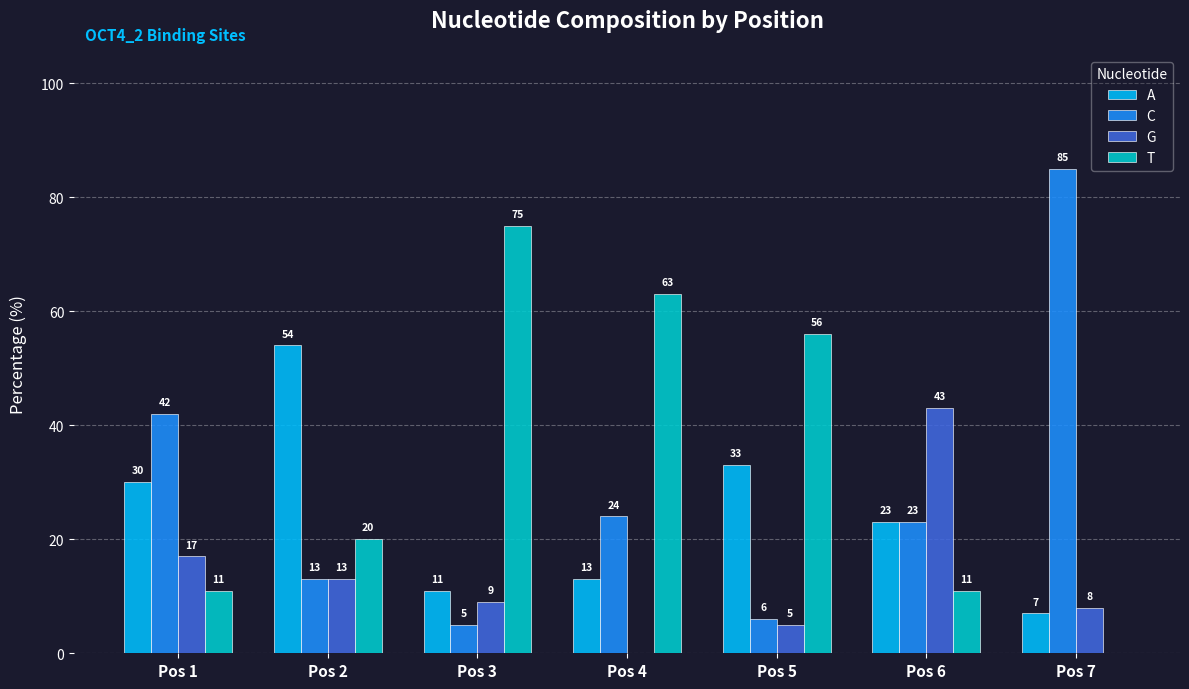

True or false: T has a value of 20 at Pos 2.

True